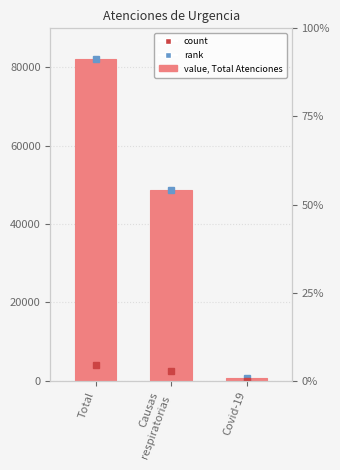

Reading left to right, extract all data points from this chart.

Total=82262	Causas
respiratorias=48592	Covid-19=688